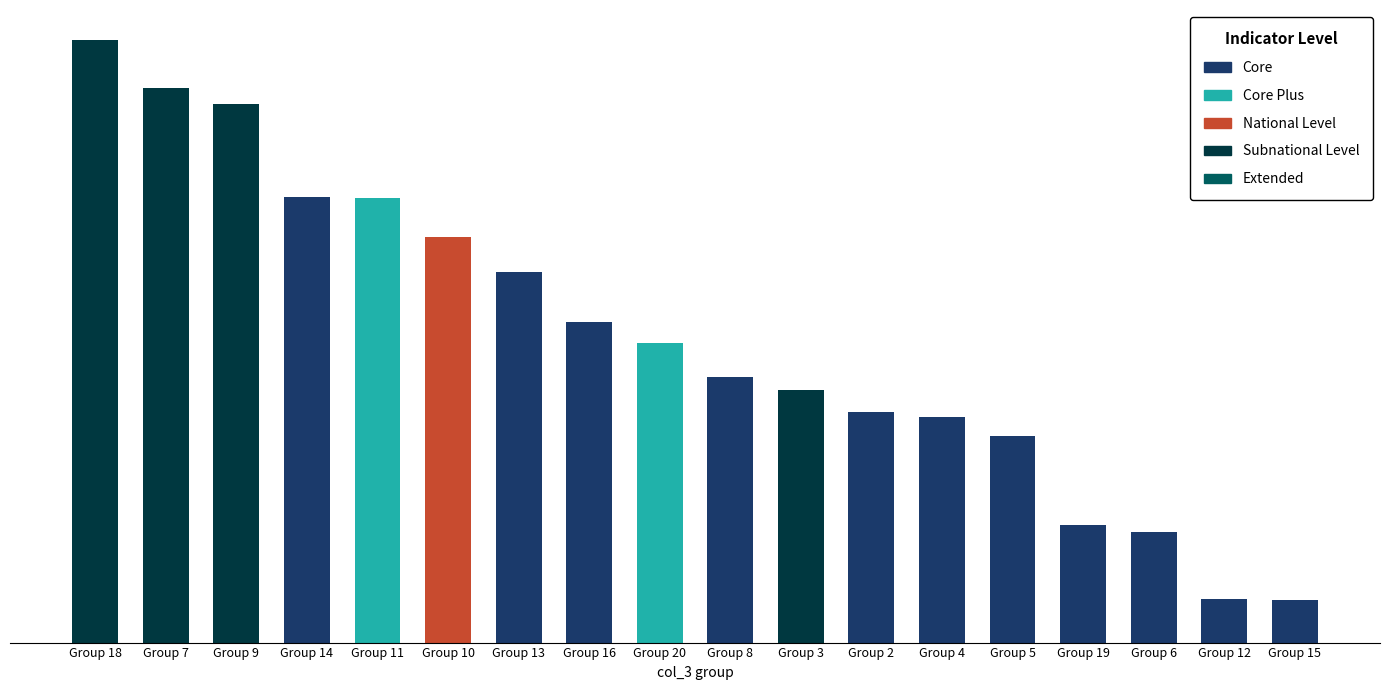

What is the difference between the values at Group 12 and Group 6?

118